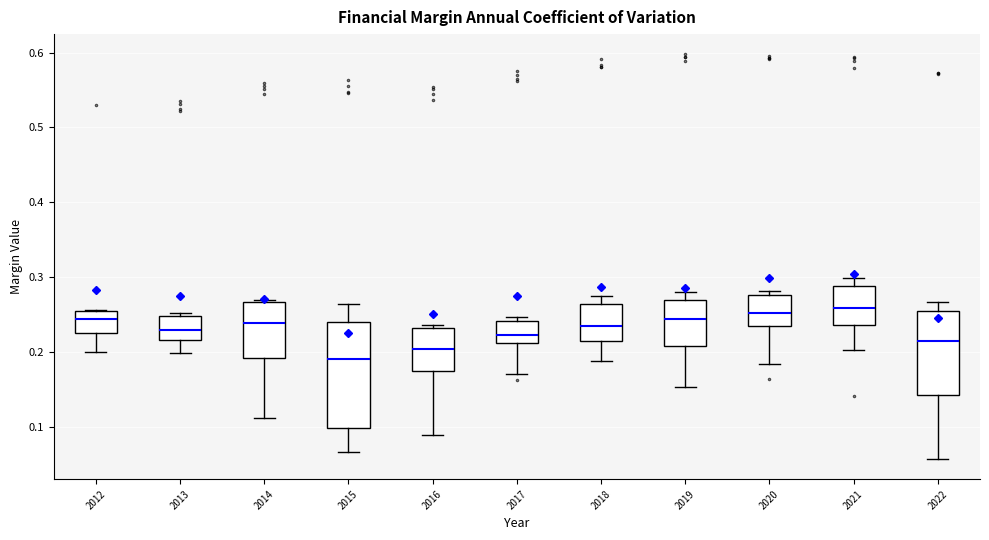

Where does the lower whisker of the box at x = 2019 end on the y-axis? The values are not printed on the chart, so give them approximately, as read against the axis.

0.15